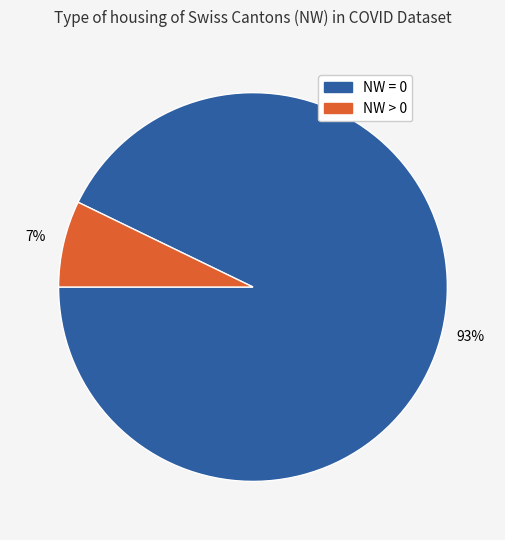

To the nearest percent, what percentage of the pie is NW > 0?

7%